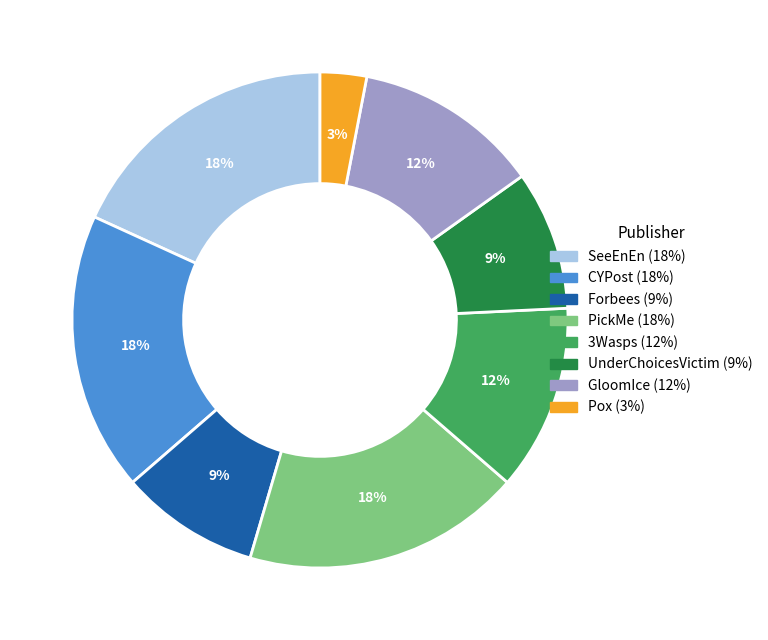

To the nearest percent, what is the difference between the GloomIce and SeeEnEn slice percentages?

6%